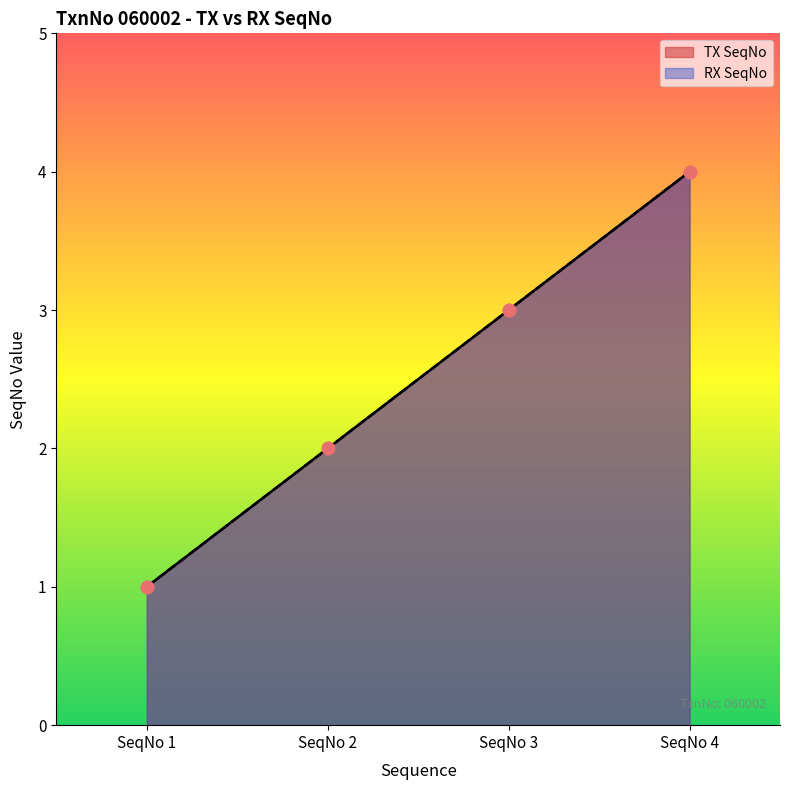

What are all the series names shown in the legend?

TX SeqNo, RX SeqNo